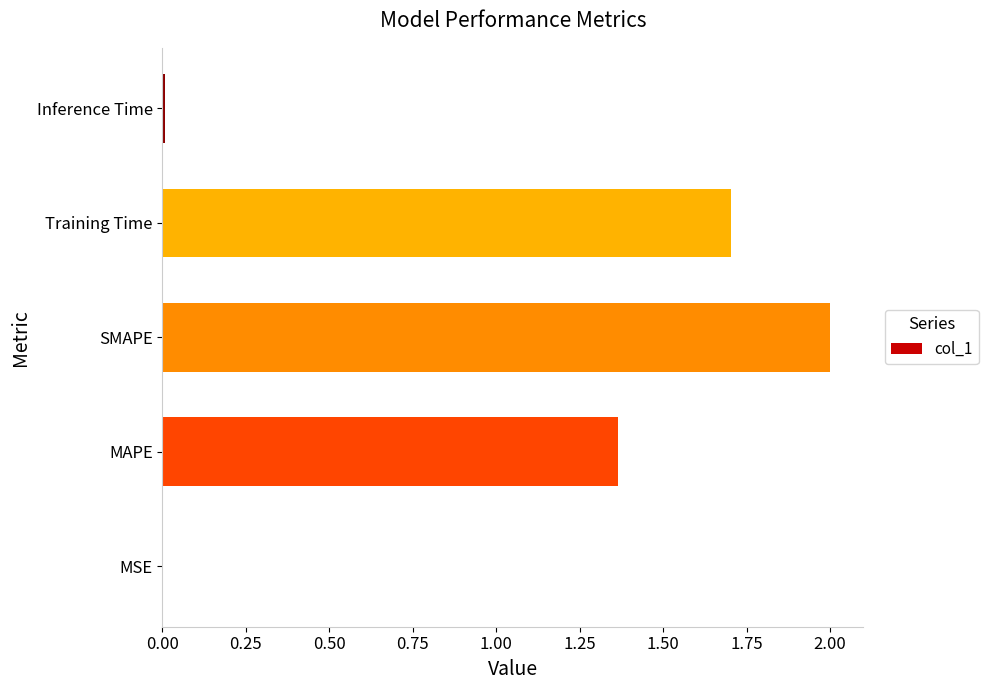

Which label corresponds to the largest value in the chart?

SMAPE